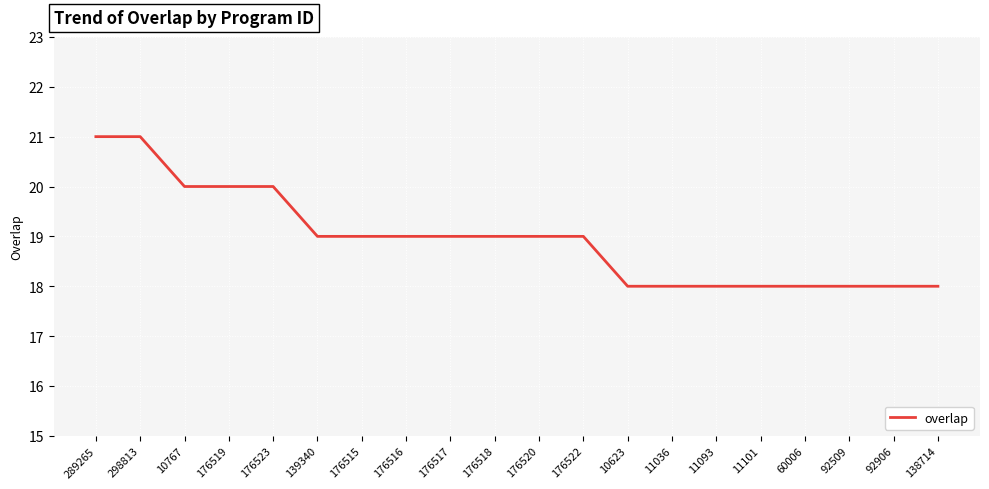

What is the minimum value shown in the chart?

18